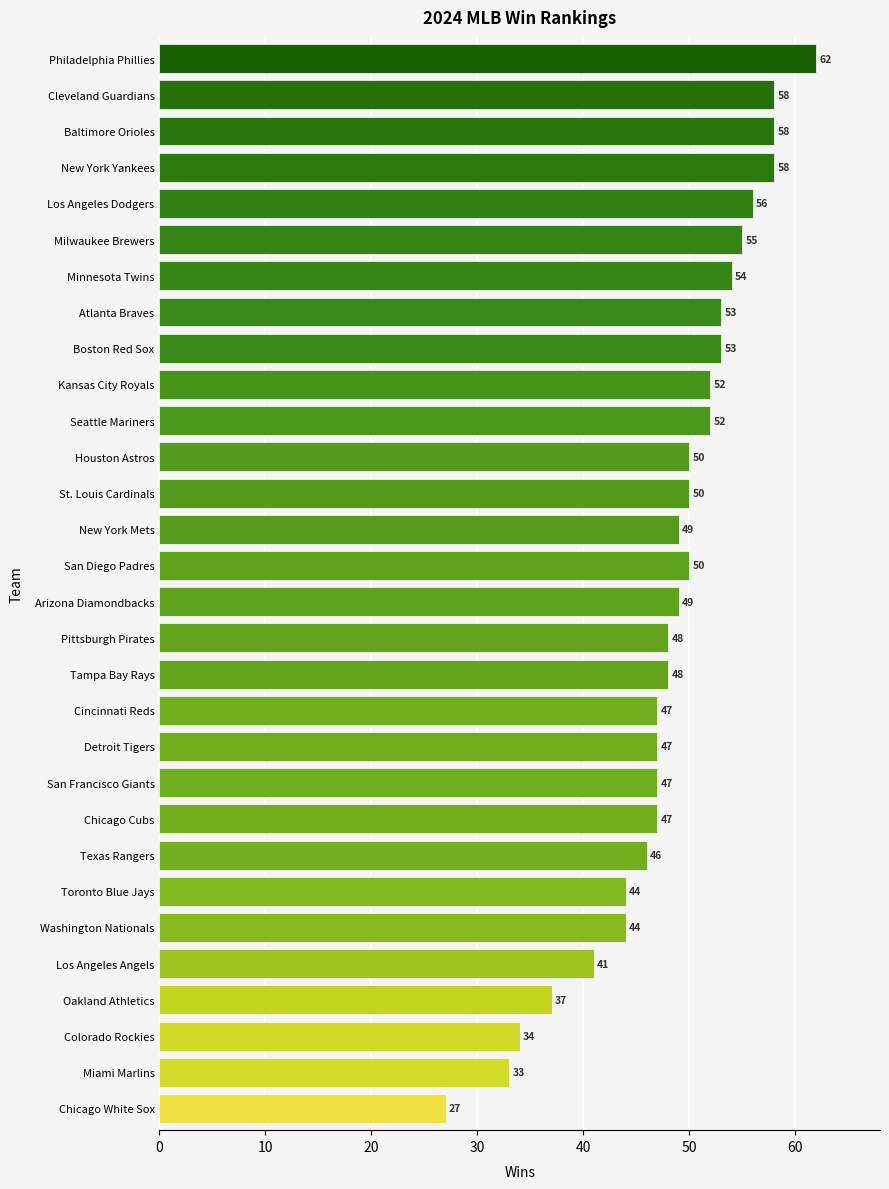

How many categories are shown in the chart?

30